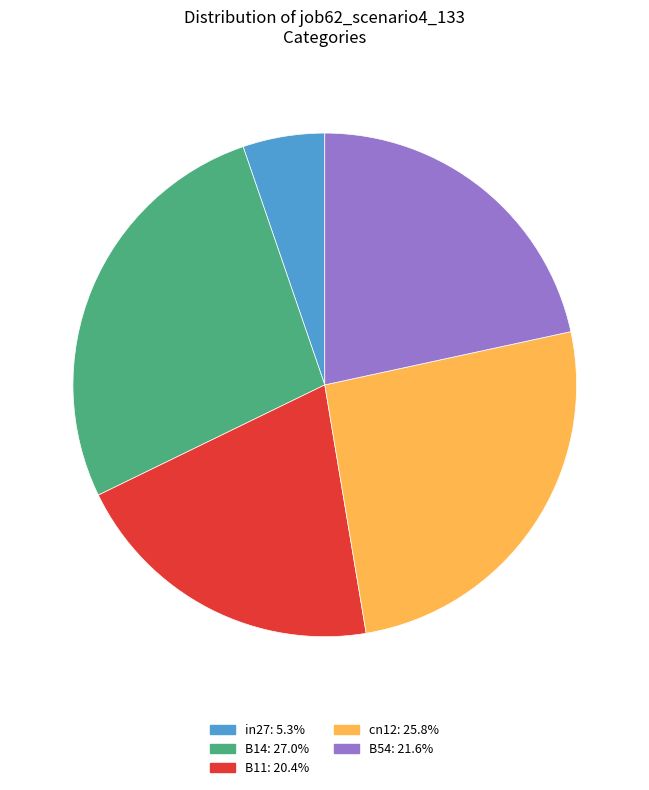

Between B54 and cn12, which is larger?

cn12